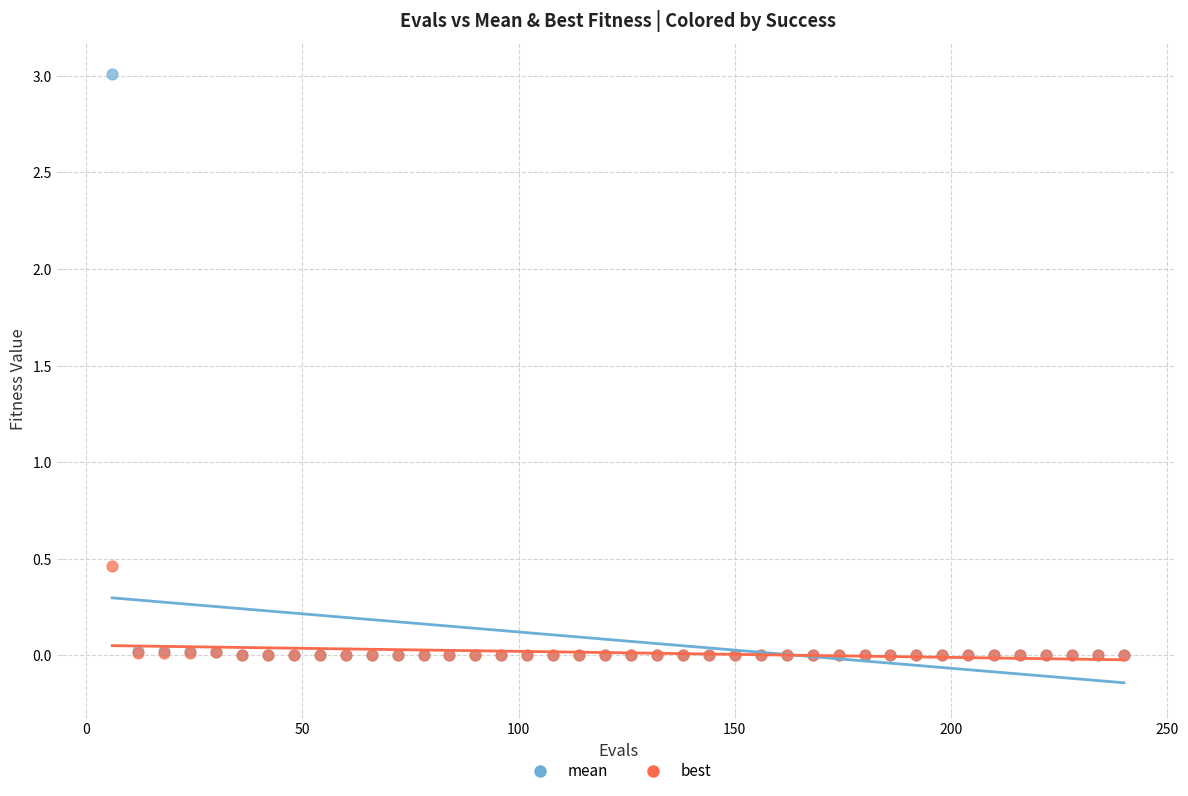

What are all the series names shown in the legend?

mean, best